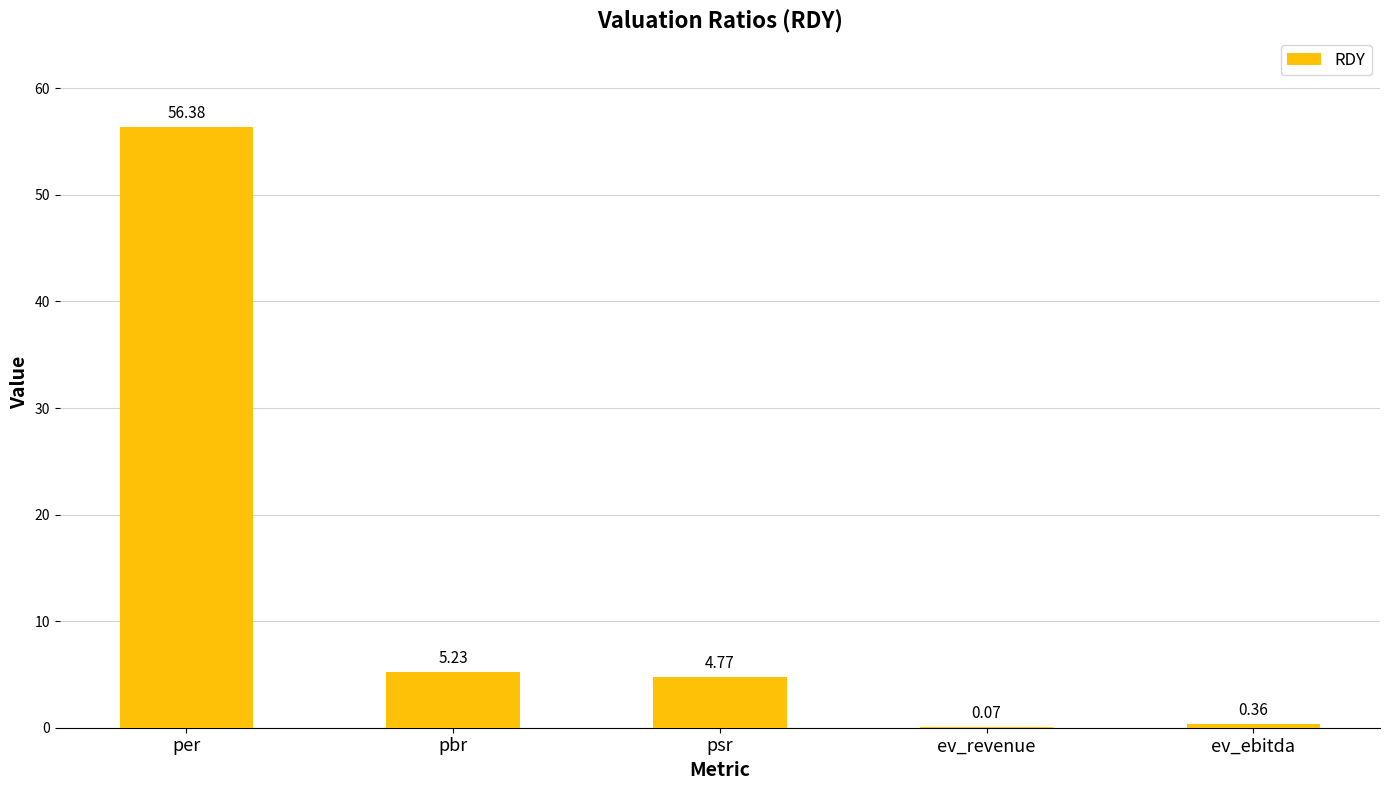

What is the sum of all values?

66.8